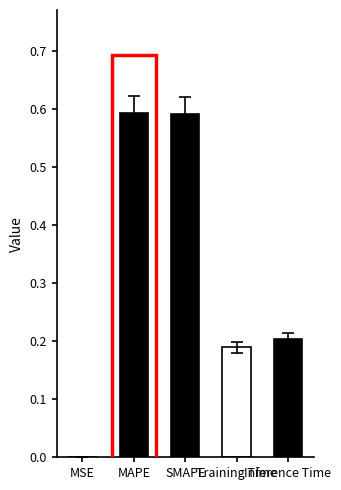

What is the change in value from MAPE to Inference Time?

-0.4